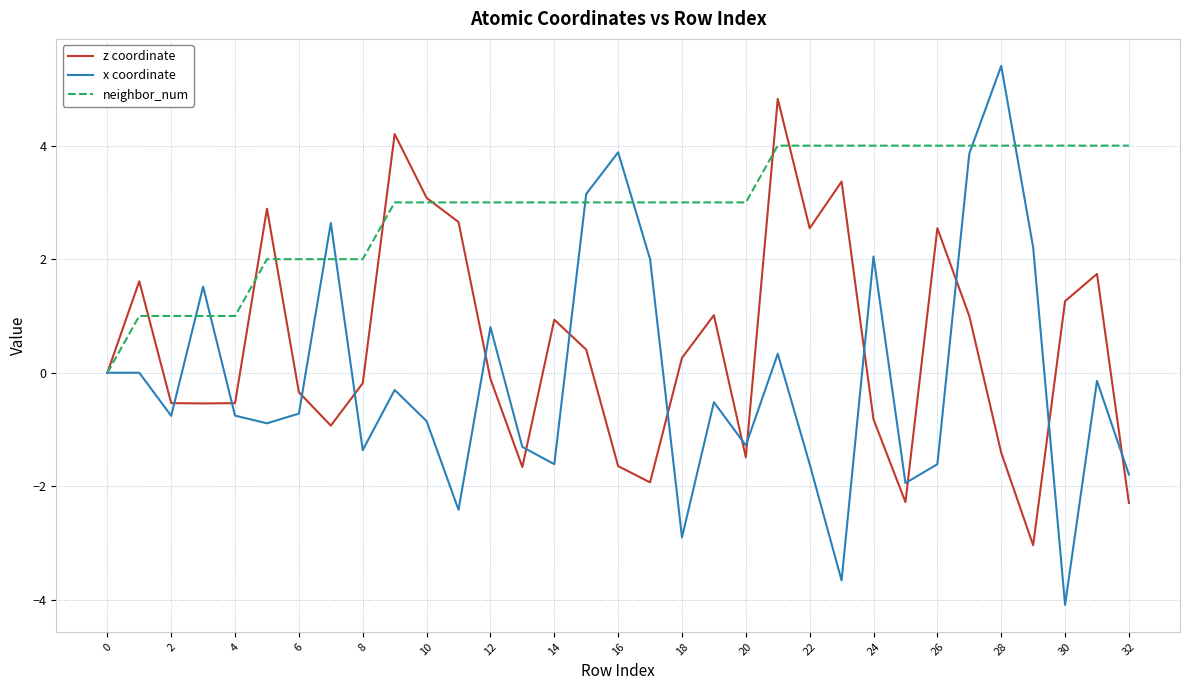

How many lines are shown in the chart?

3